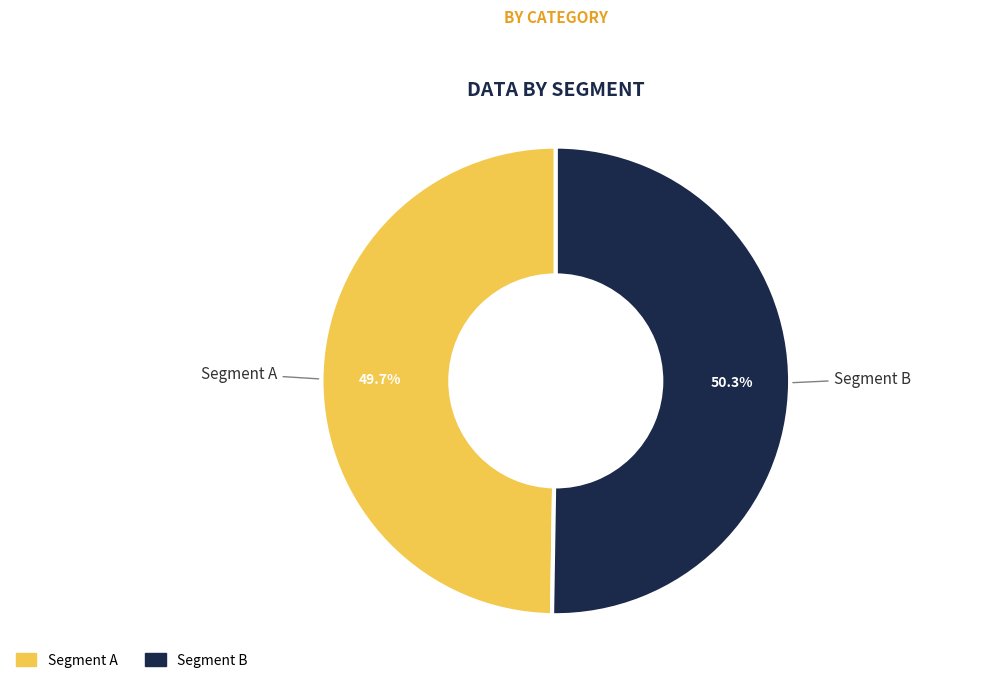

Is there any slice that represents more than half of the pie?

Yes